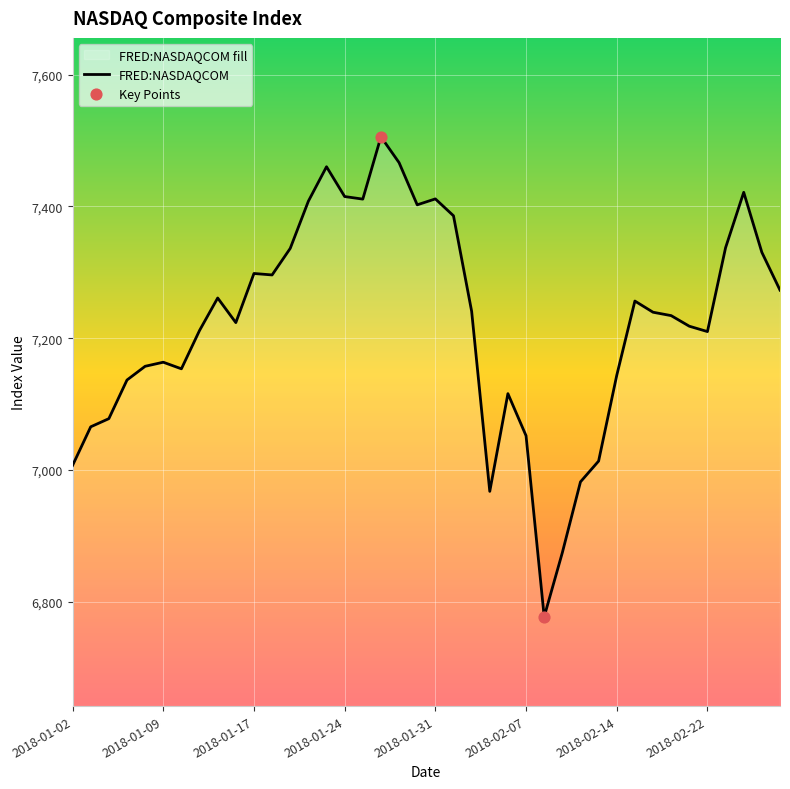

Which has a higher value, 2018-01-17 or 2018-02-01?

2018-02-01